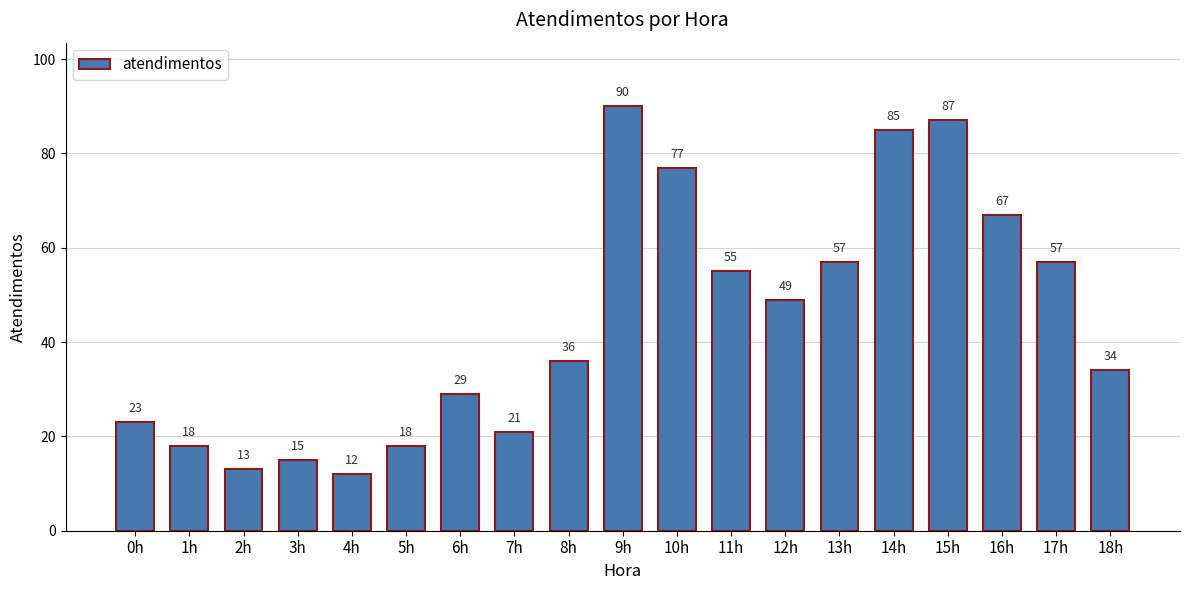

What is the change in value from 0h to 13h?

+34